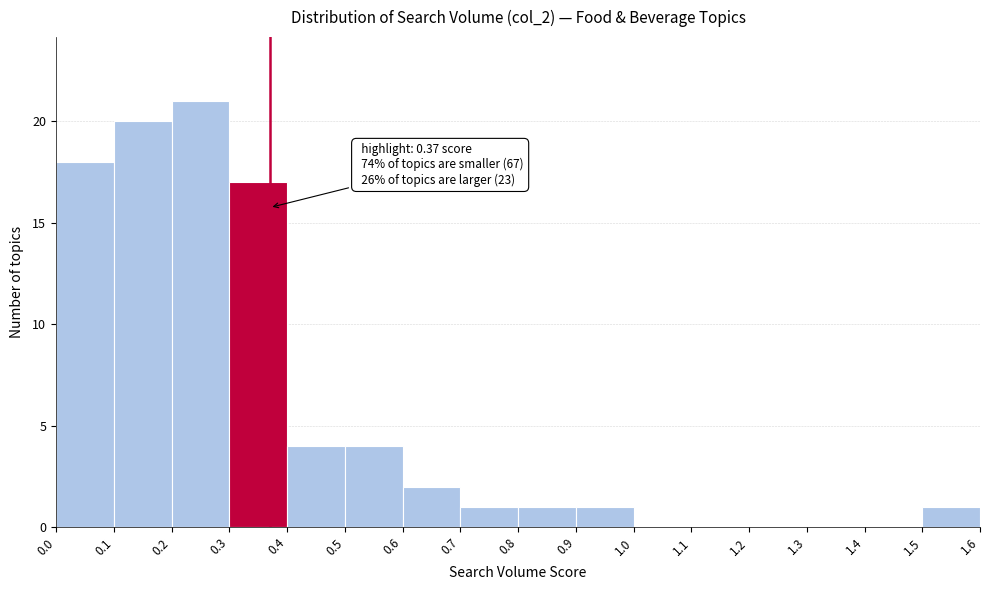

Over which range of the x-axis is the bar tallest?

0.2 to 0.3